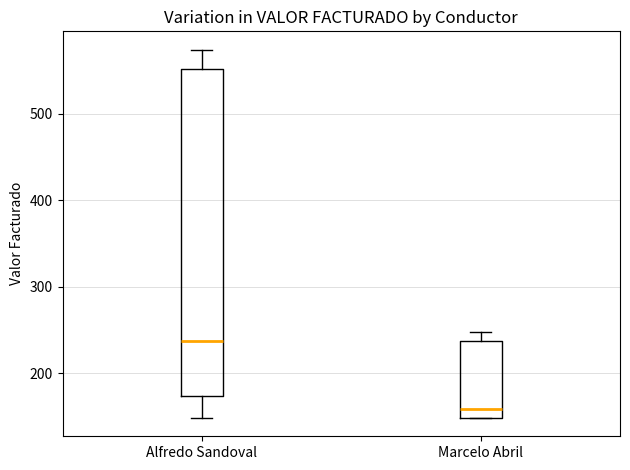

Reading left to right, transcribe this box plot: for each box, give where its median line is, the range the box spans, and where its two whiskers end, as read against the y-axis. The values are not printed on the chart, so give them approximately, as read against the axis.

Alfredo Sandoval: median 240, box 170 to 550, whiskers 150 to 570
Marcelo Abril: median 160, box 150 to 240, whiskers 150 to 250